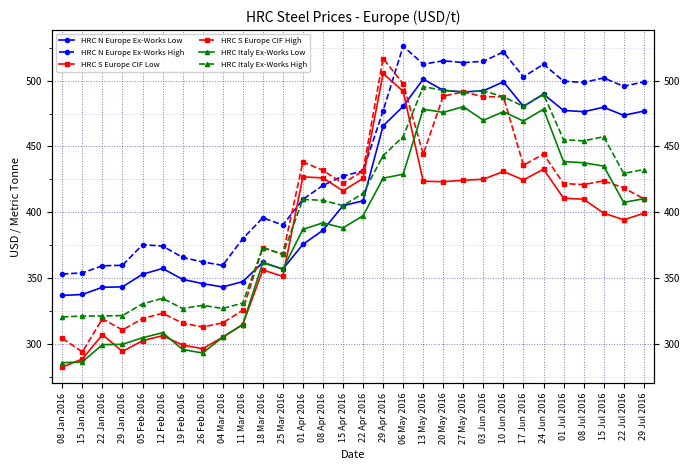

True or false: HRC Italy Ex-Works Low and HRC S Europe CIF Low intersect in this chart.

True